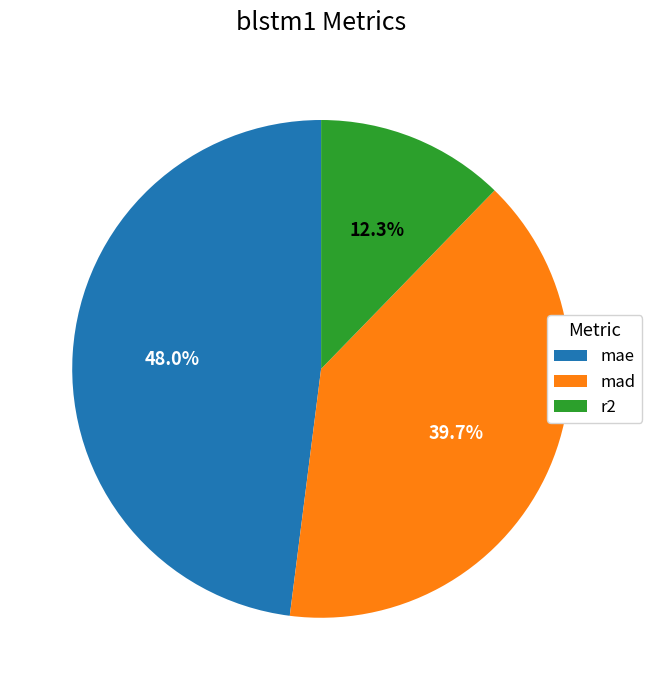

To the nearest percent, what is the average slice percentage?

33%